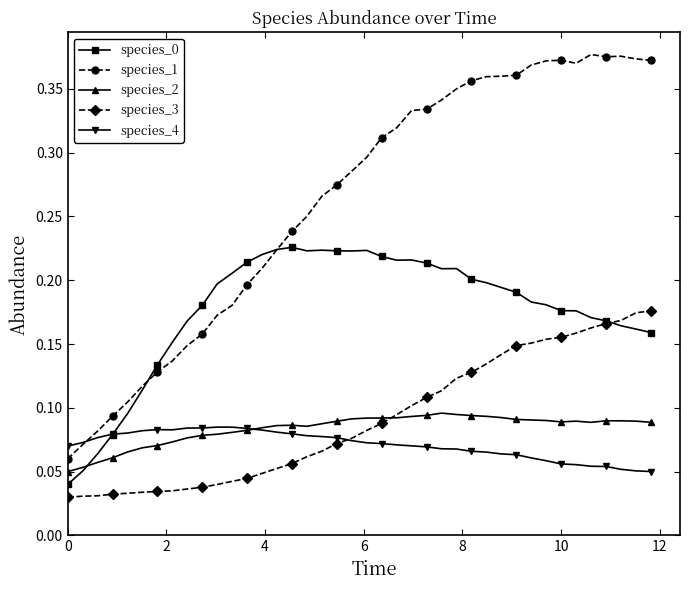

Which series has the widest spread of values?

species_1